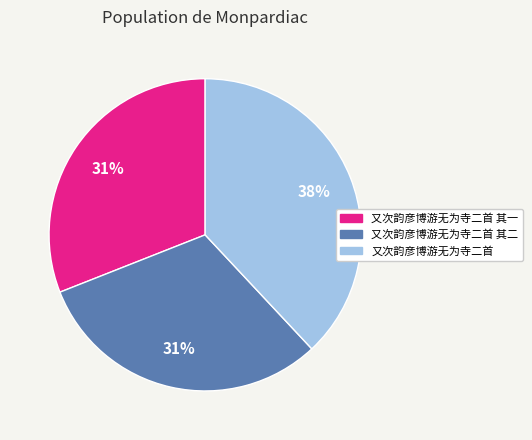

What is the ratio of the value at 又次韵彦博游无为寺二首 to the value at 又次韵彦博游无为寺二首 其二?

1.2